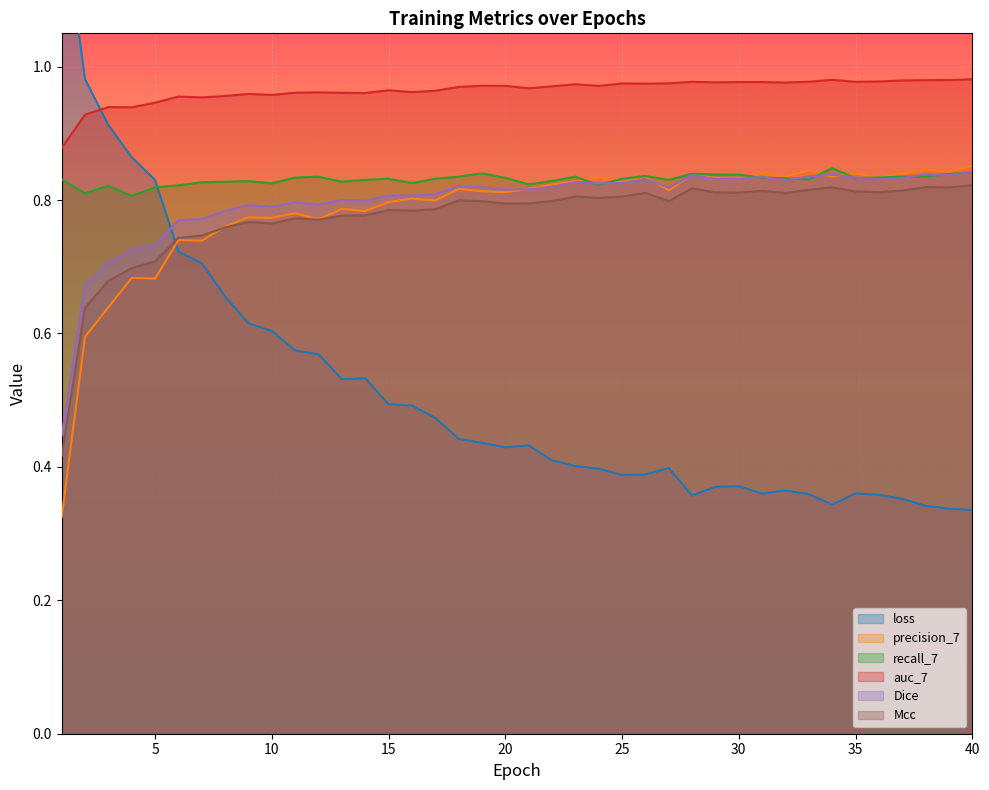

True or false: Mcc and Dice cross at least once.

False